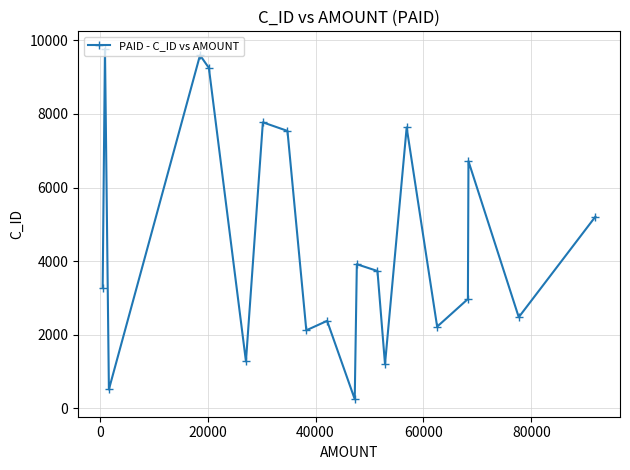

What is the difference between the maximum and minimum values?

9521